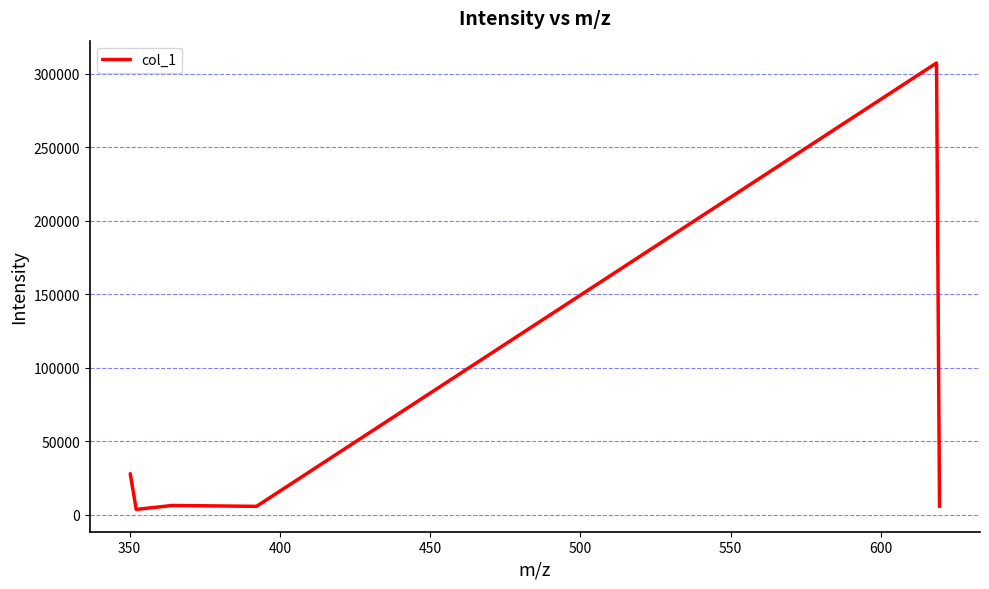

What is the difference between the maximum and second lowest values?

301924.8